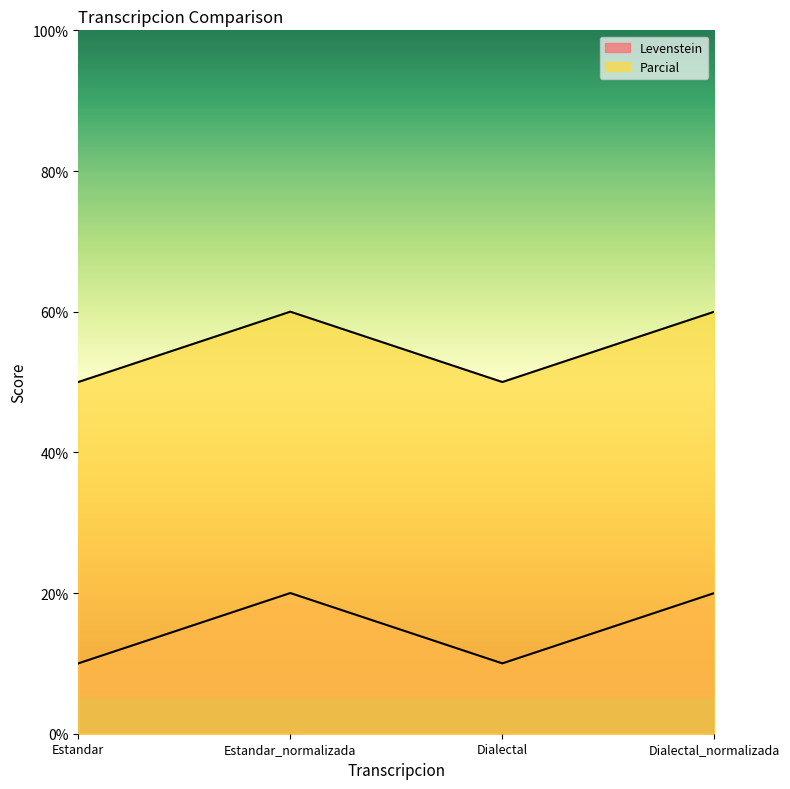

What is the sum of the Levenstein values at Dialectal and Estandar_normalizada?

30.0